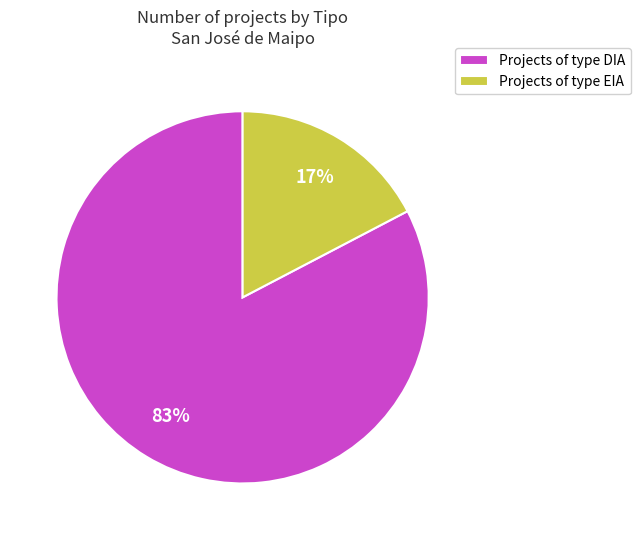

To the nearest percent, what is the combined percentage of Projects of type DIA and Projects of type EIA?

100%